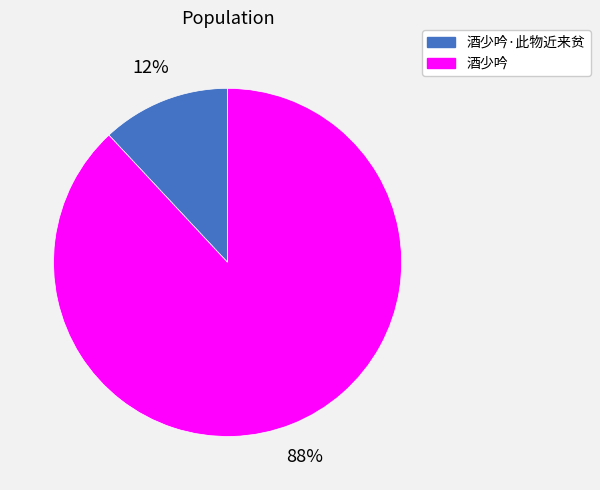

To the nearest percent, what is the difference between the largest and smallest slice percentages?

76%